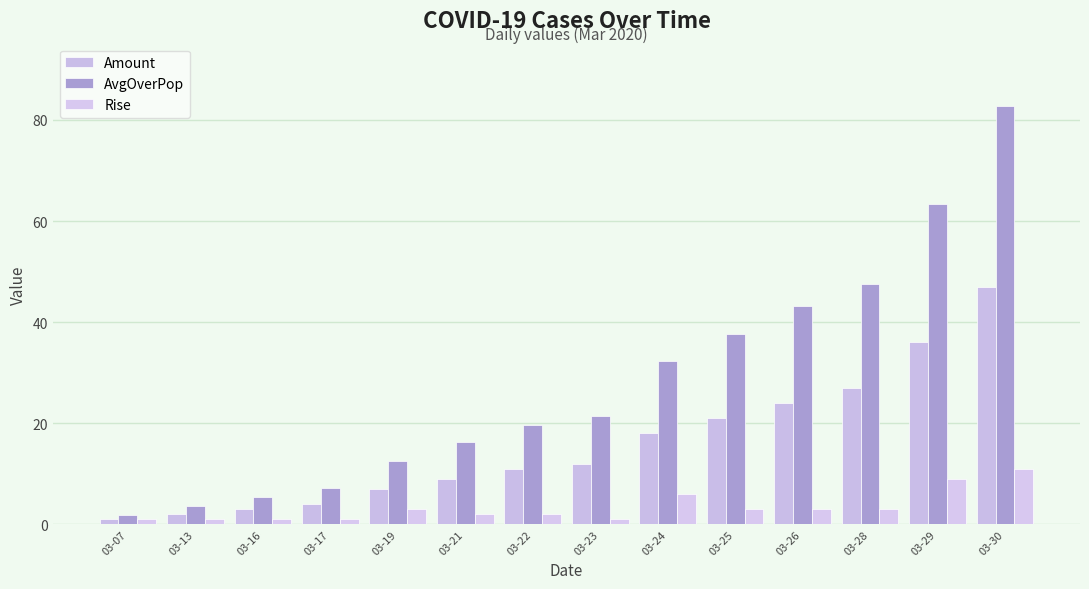

Reading left to right, transcribe all the data shown in this chart.

Amount: 1.0	2.0	3.0	4.0	7.0	9.0	11.0	12.0	18.0	21.0	24.0	27.0	36.0	47.0
AvgOverPop: 1.8	3.6	5.4	7.2	12.6	16.2	19.7	21.5	32.3	37.7	43.1	47.5	63.4	82.7
Rise: 1.0	1.0	1.0	1.0	3.0	2.0	2.0	1.0	6.0	3.0	3.0	3.0	9.0	11.0